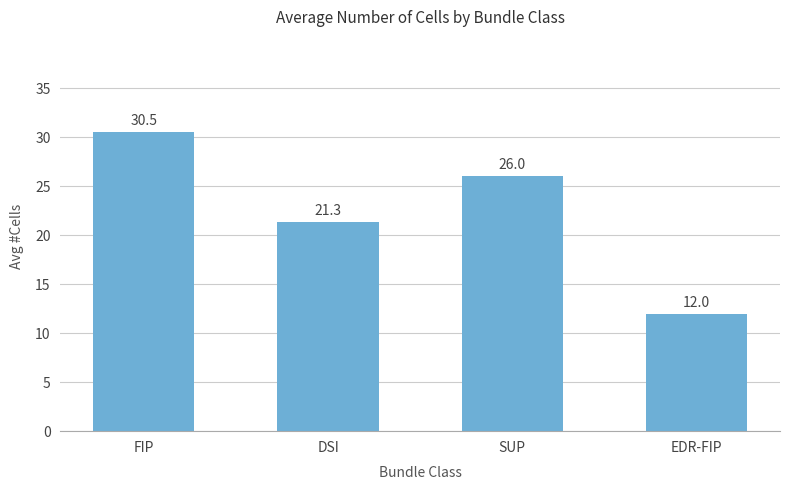

What is the difference between the maximum and minimum values?

18.5